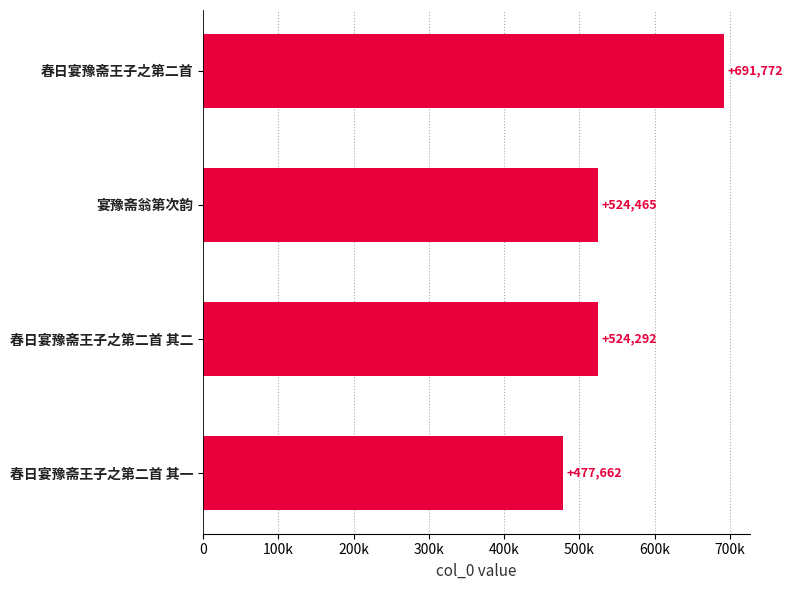

What is the minimum value shown in the chart?

477662